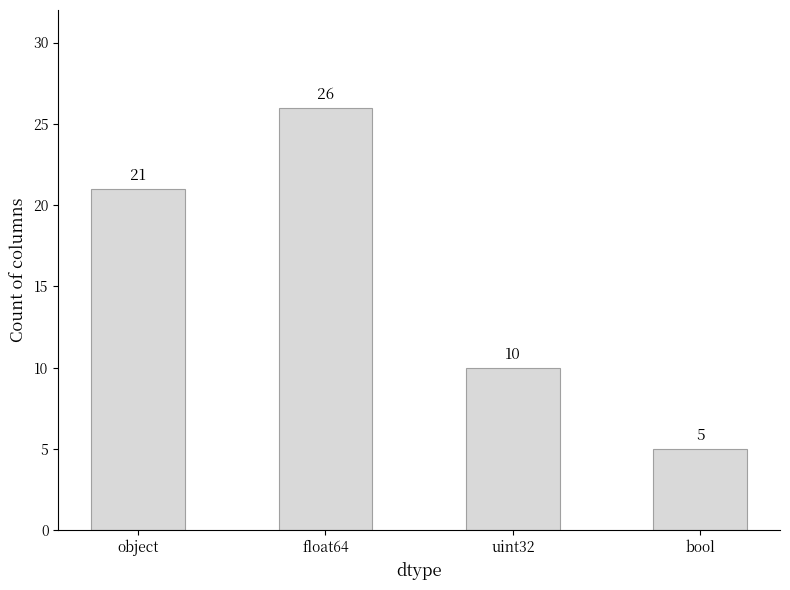

What is the ratio of the value at bool to the value at float64?

0.2